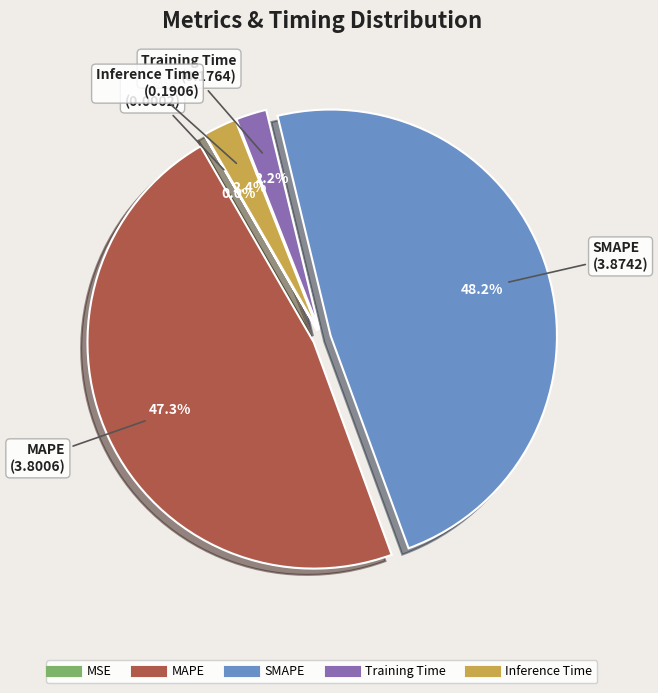

Combined, what portion of the pie is Training Time and Inference Time?

4.6%